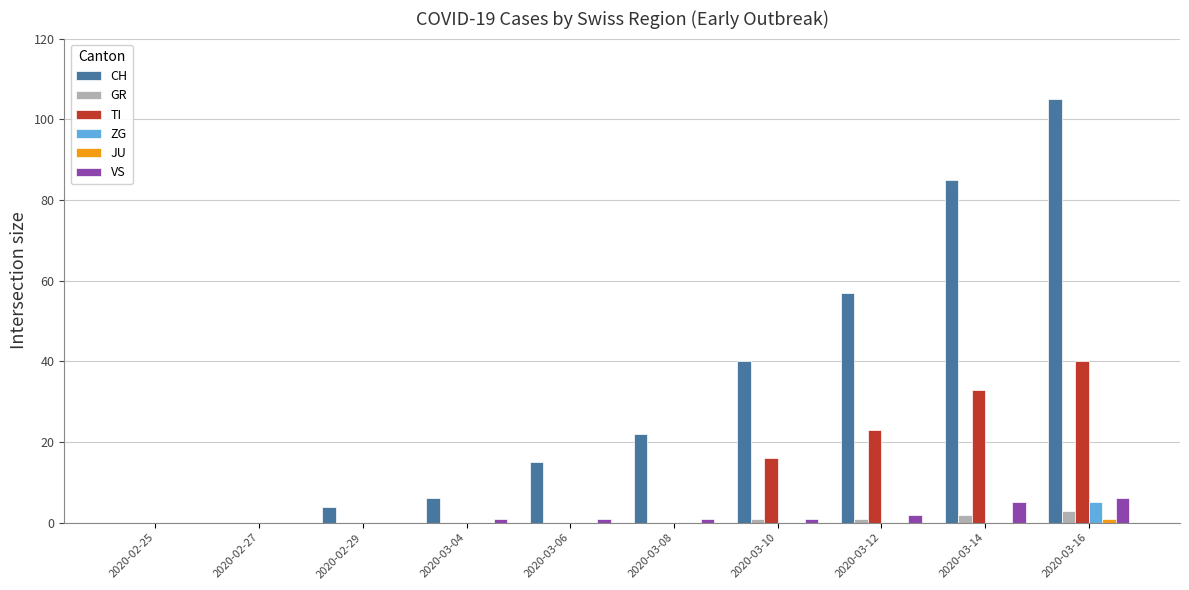

What is the sum of all ZG values?

5